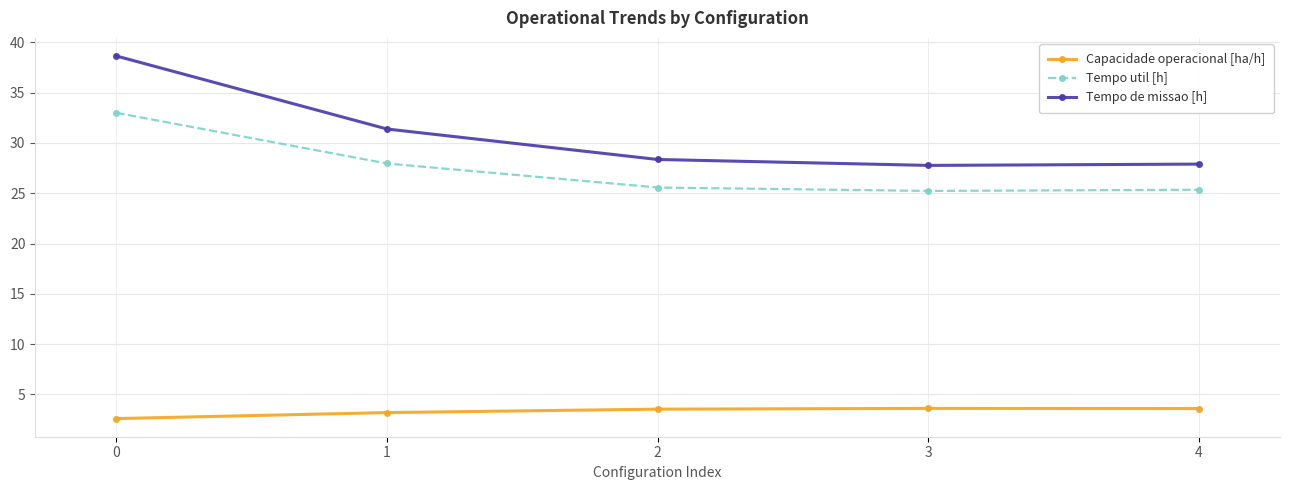

True or false: Capacidade operacional [ha/h] has more than 1 interior local peaks.

False